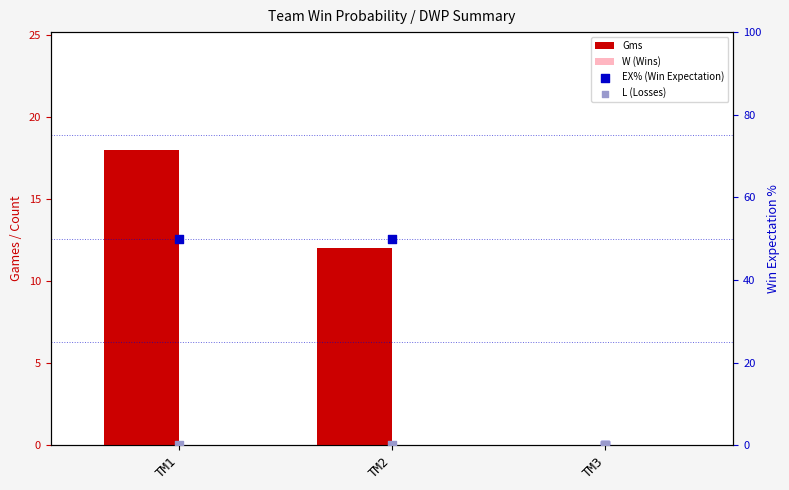

Which series has the largest total across all categories?

EX% (Win Expectation)